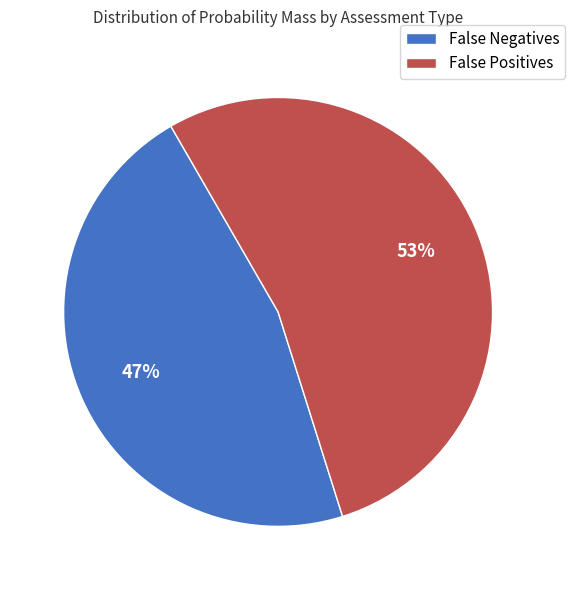

Rank the categories by value from lowest to highest.

False Negatives, False Positives